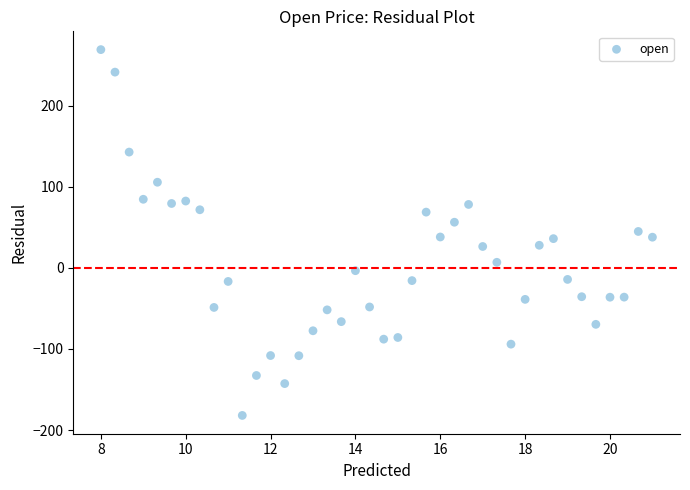

What is the range of Y values (max minus min)?

451.2